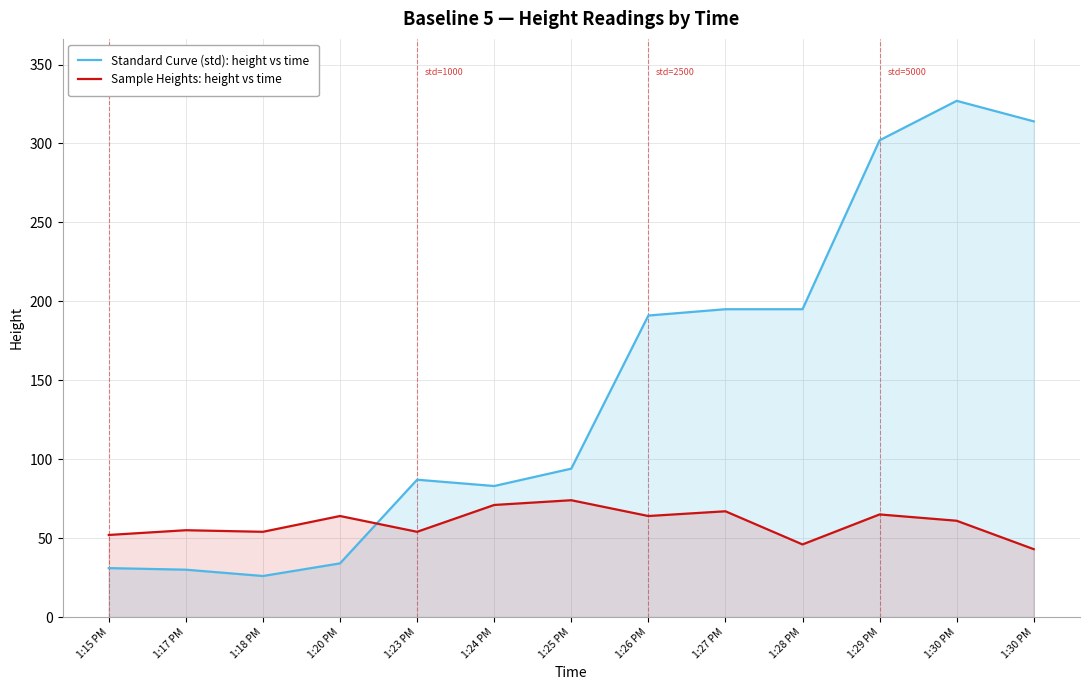

At 1:18 PM, list the series in order from largest to smallest.

Sample Heights: height vs time, Standard Curve (std): height vs time